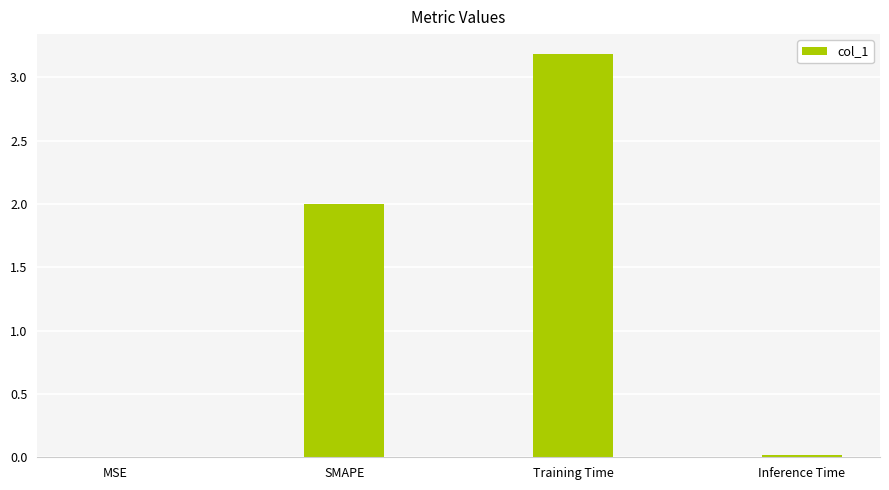

How many data points does each series have?

4